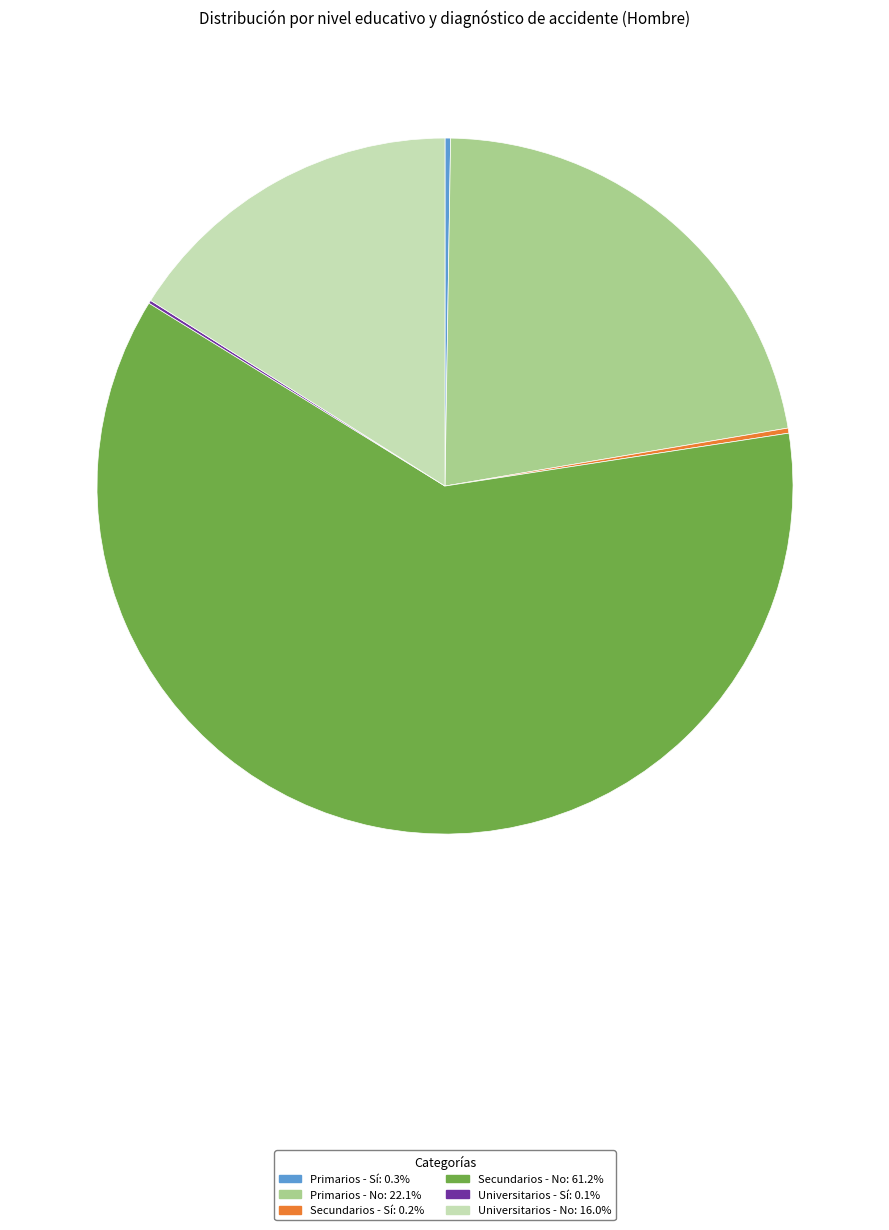

Between Secundarios - No and Universitarios - No, which is larger?

Secundarios - No